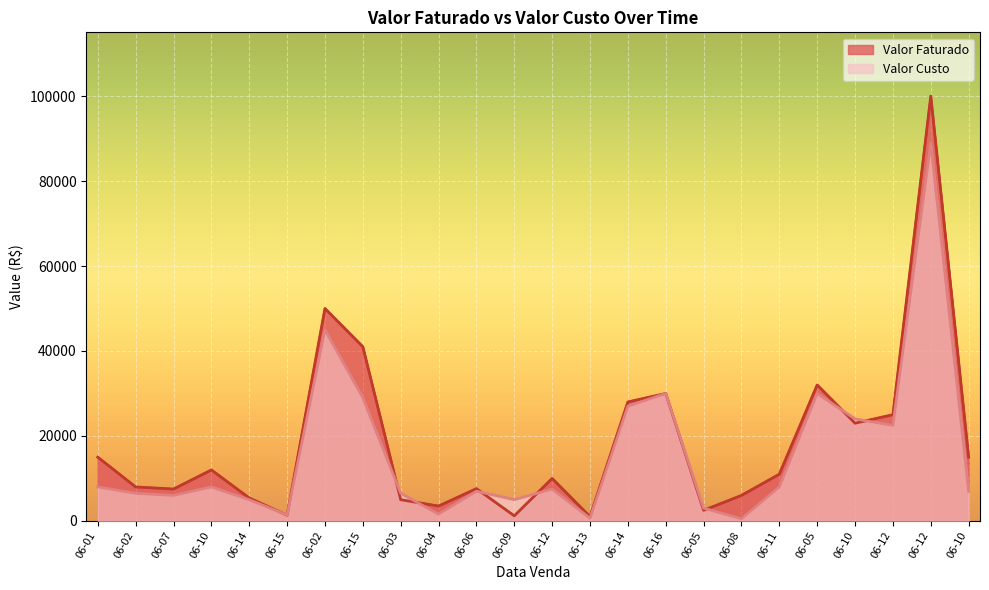

Reading left to right, what are all the values shown in this chart?

Valor Faturado: 06-01=15000	06-02=8000	06-07=7500	06-10=12000	06-14=5400	06-15=1350	06-02=50000	06-15=41000	06-03=5000	06-04=3500	06-06=7600	06-09=1200	06-12=10000	06-13=1000	06-14=28000	06-16=30000	06-05=2500	06-08=6000	06-11=11000	06-05=32000	06-10=23000	06-12=25000	06-12=99999	06-10=15000
Valor Custo: 06-01=8000	06-02=6500	06-07=6000	06-10=8000	06-14=5000	06-15=1400	06-02=45000	06-15=29000	06-03=6500	06-04=1600	06-06=7000	06-09=5000	06-12=7500	06-13=650	06-14=27000	06-16=30000	06-05=3000	06-08=500	06-11=8000	06-05=30000	06-10=24000	06-12=22500	06-12=88888	06-10=7000